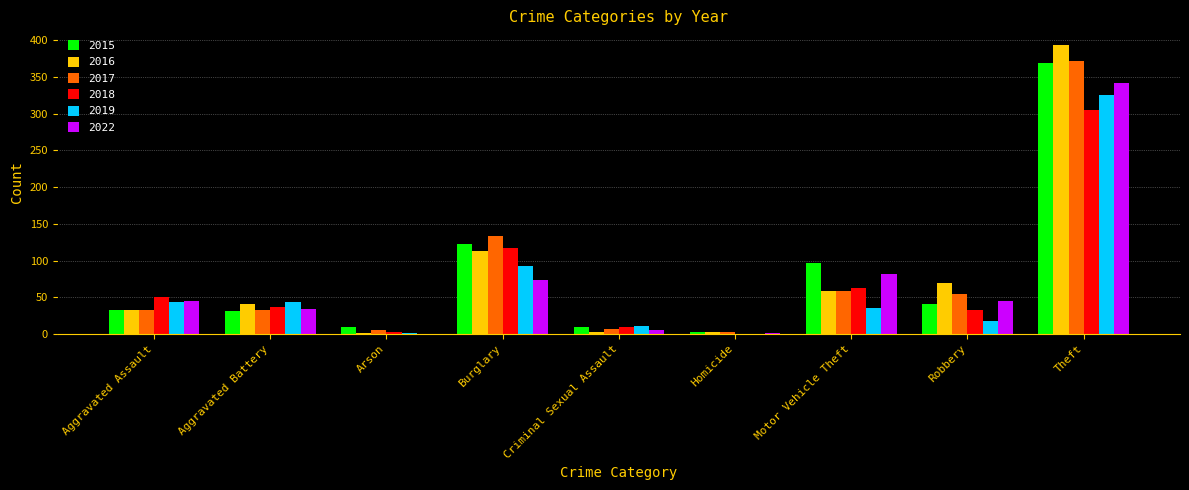

Which series changed the most between Homicide and Theft?

2016